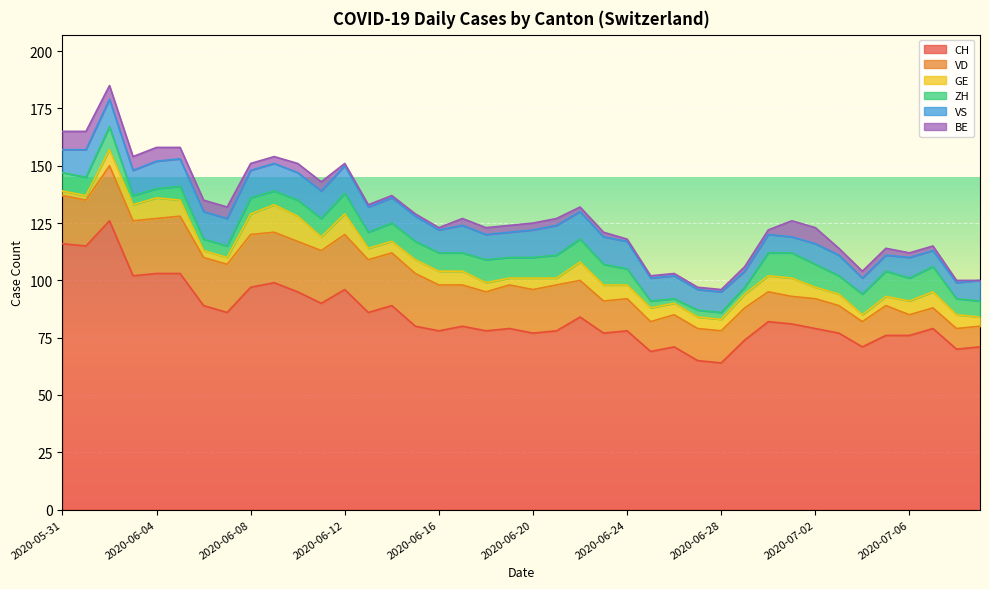

True or false: CH has more than 2 interior local peaks.

True